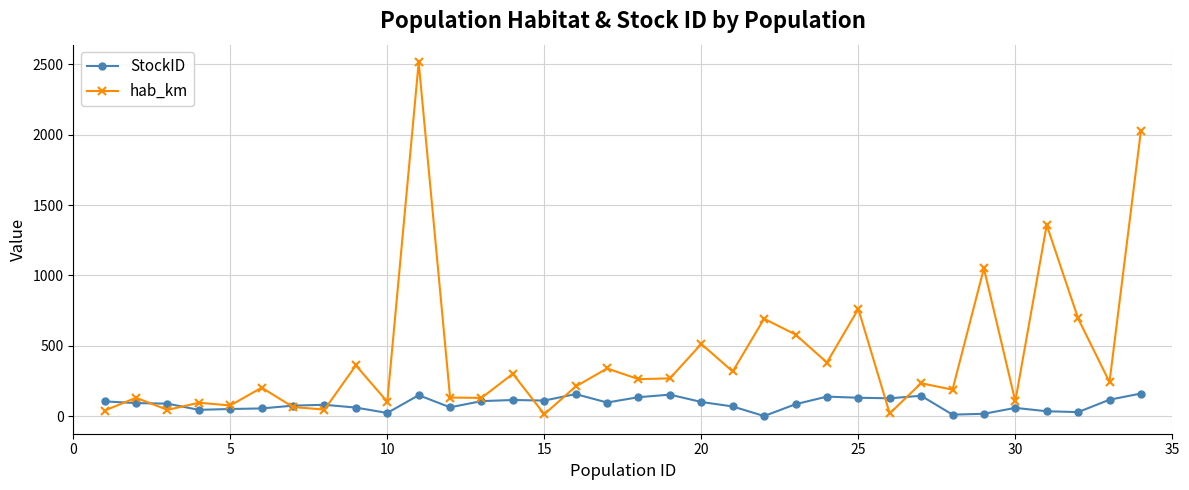

Rank the series by their maximum value, from highest to lowest.

hab_km, StockID